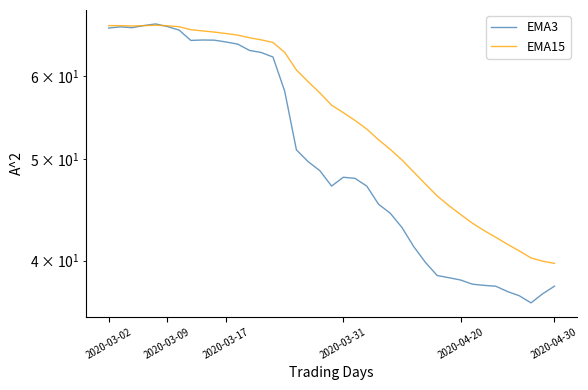

What is the lowest value of the EMA3 series?

36.5